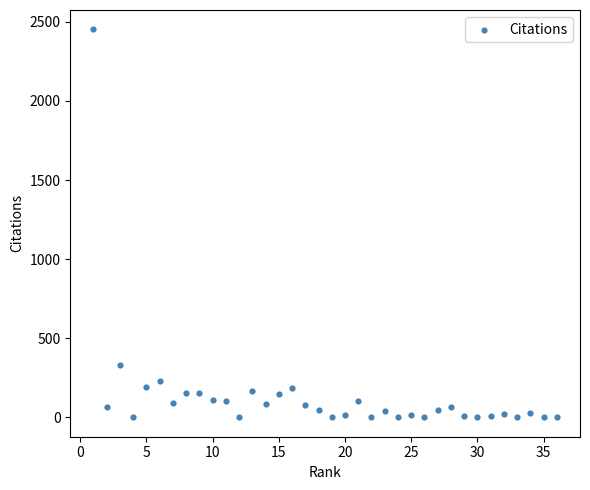

What Y value in the scatter plot is closest to 1226?

331